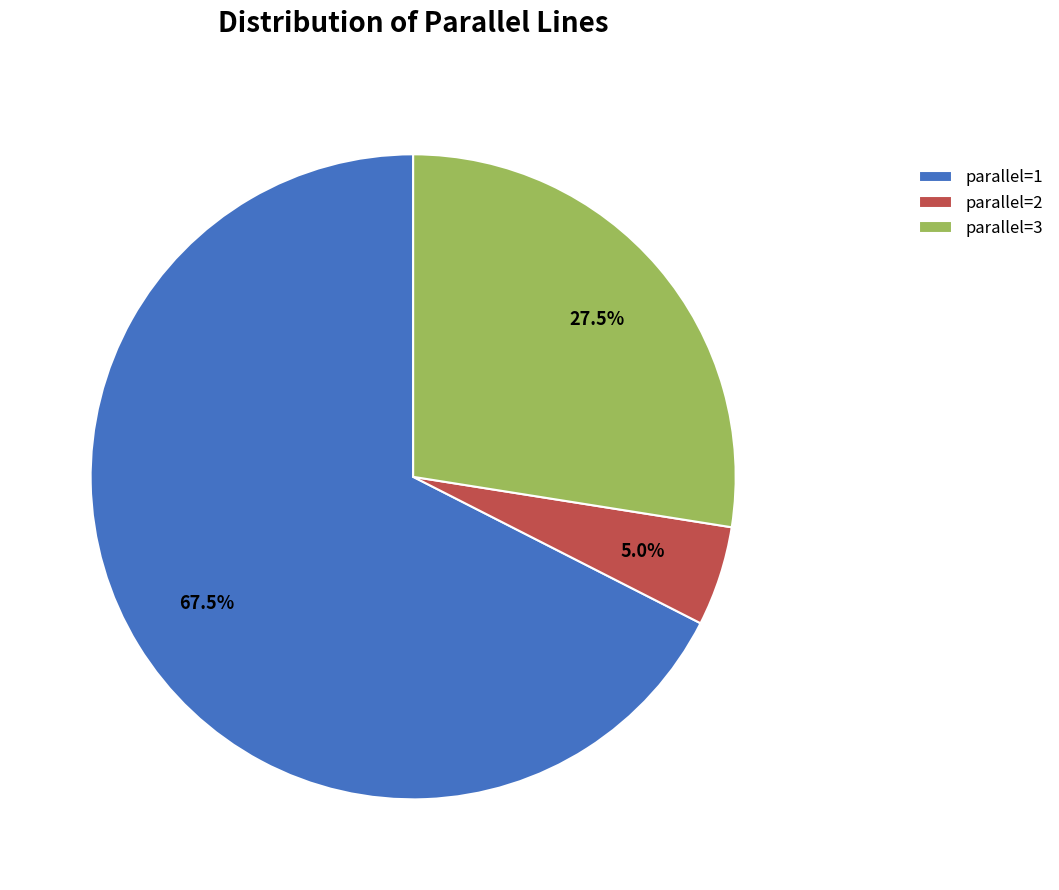

To the nearest percent, what is the difference between the largest and smallest slice percentages?

62%